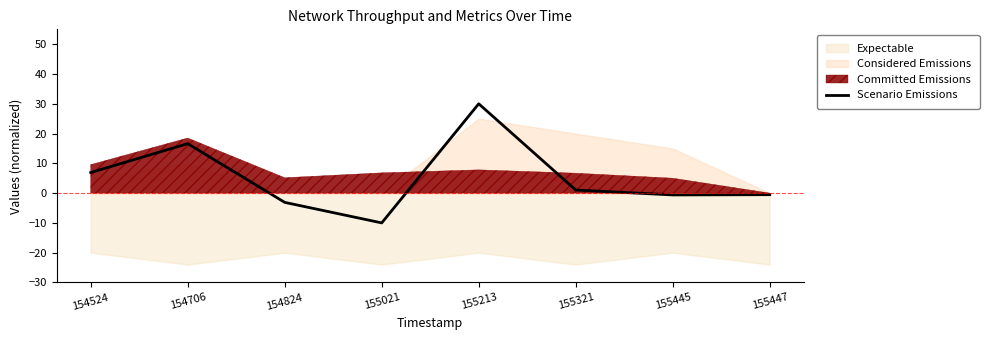

Rank the categories by value from lowest to highest.

155021, 154824, 155445, 155447, 155321, 154524, 154706, 155213